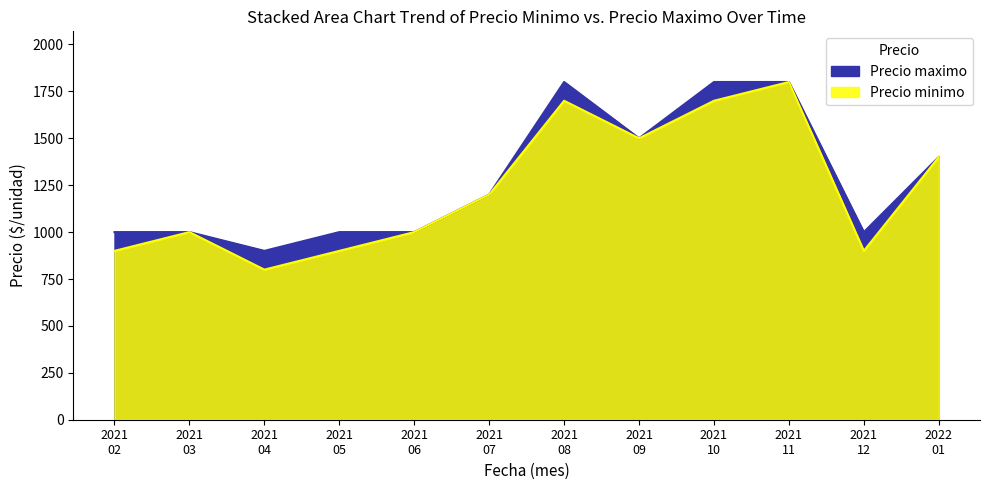

Is the value of Precio maximo at 2021 12 greater than the value of Precio minimo at 2021 04?

Yes